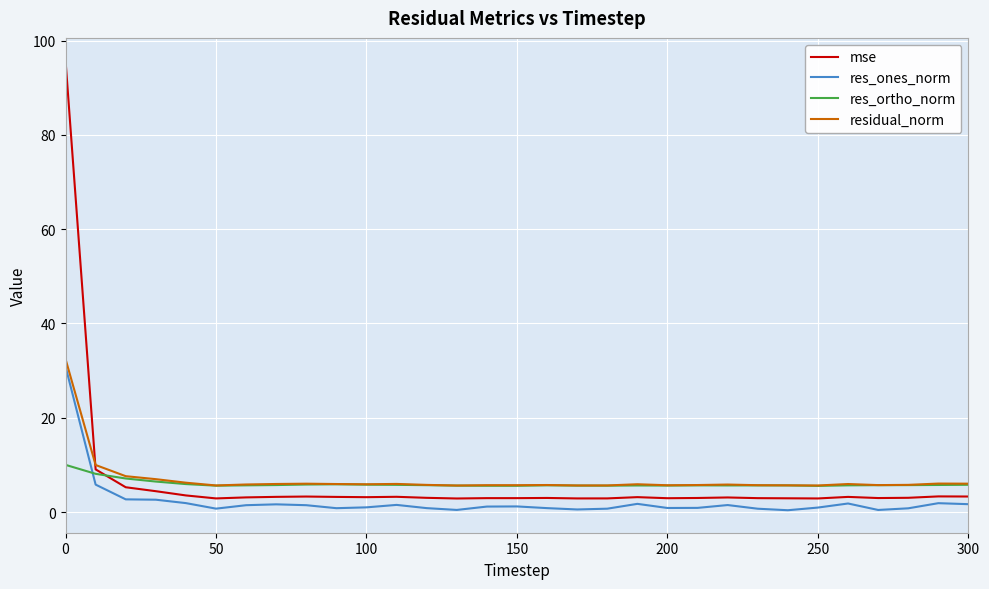

What is the maximum value for mse?

95.8